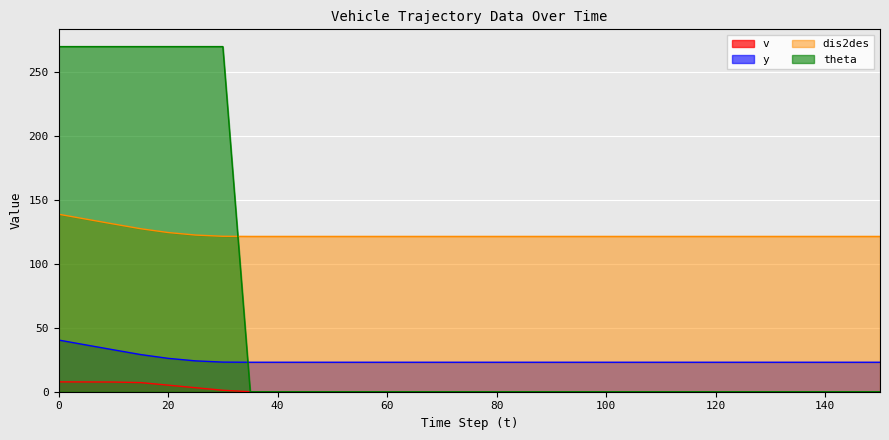

True or false: v and theta cross at least once.

False